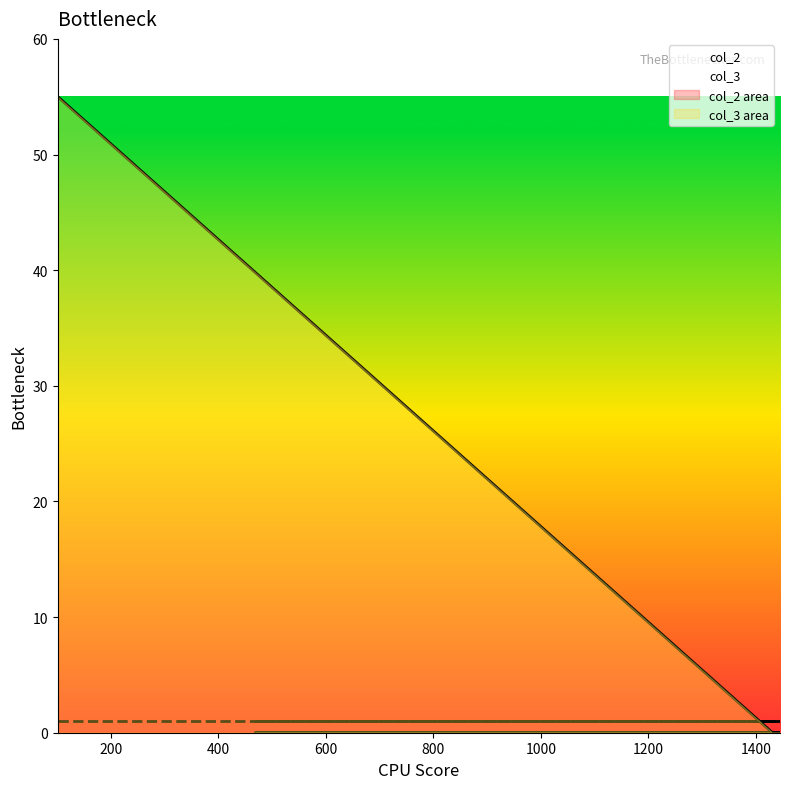

Does the chart display data point markers on the line(s)?

No